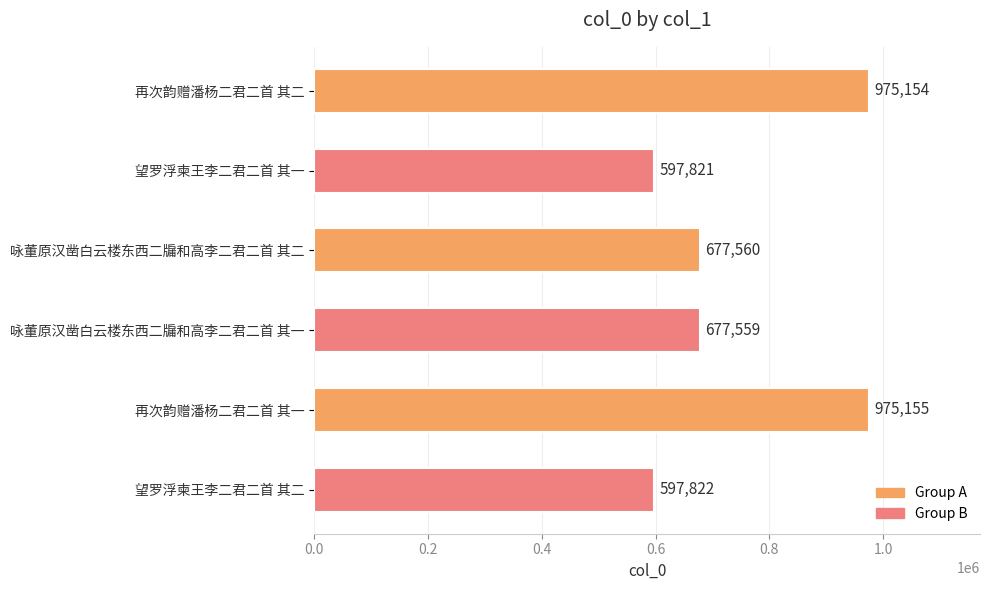

Reading top to bottom, list all the values displayed in this chart.

再次韵赠潘杨二君二首 其二=975154	望罗浮柬王李二君二首 其一=597821	咏董原汉凿白云楼东西二牖和高李二君二首 其二=677560	咏董原汉凿白云楼东西二牖和高李二君二首 其一=677559	再次韵赠潘杨二君二首 其一=975155	望罗浮柬王李二君二首 其二=597822